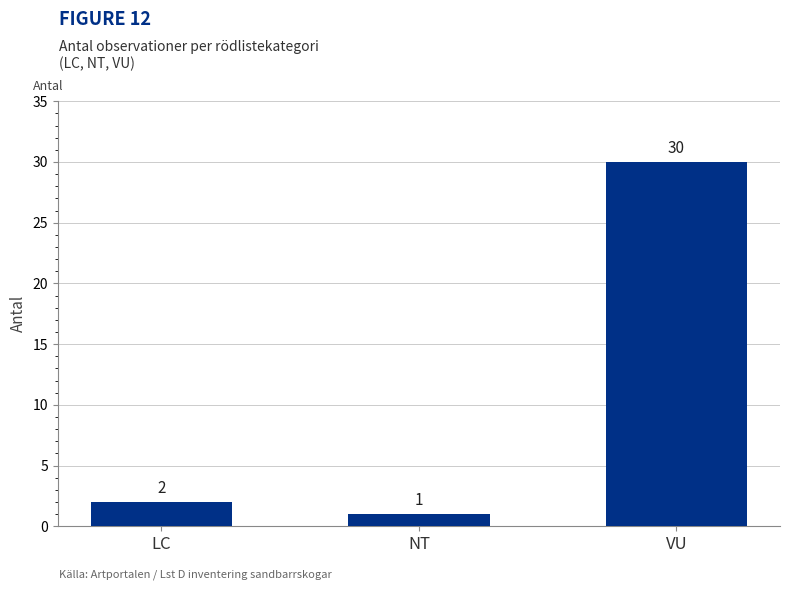

At which label is the value closest to 15?

LC